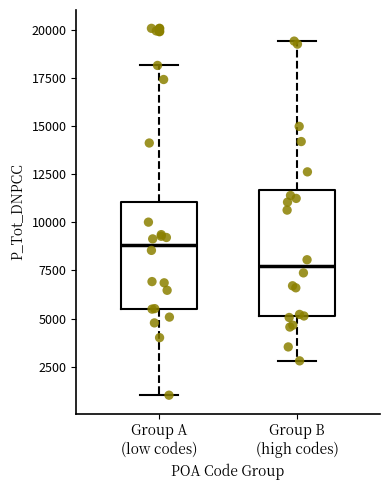

Where does the upper whisker of the box for Group B (high codes) end on the y-axis? The values are not printed on the chart, so give them approximately, as read against the axis.

19500